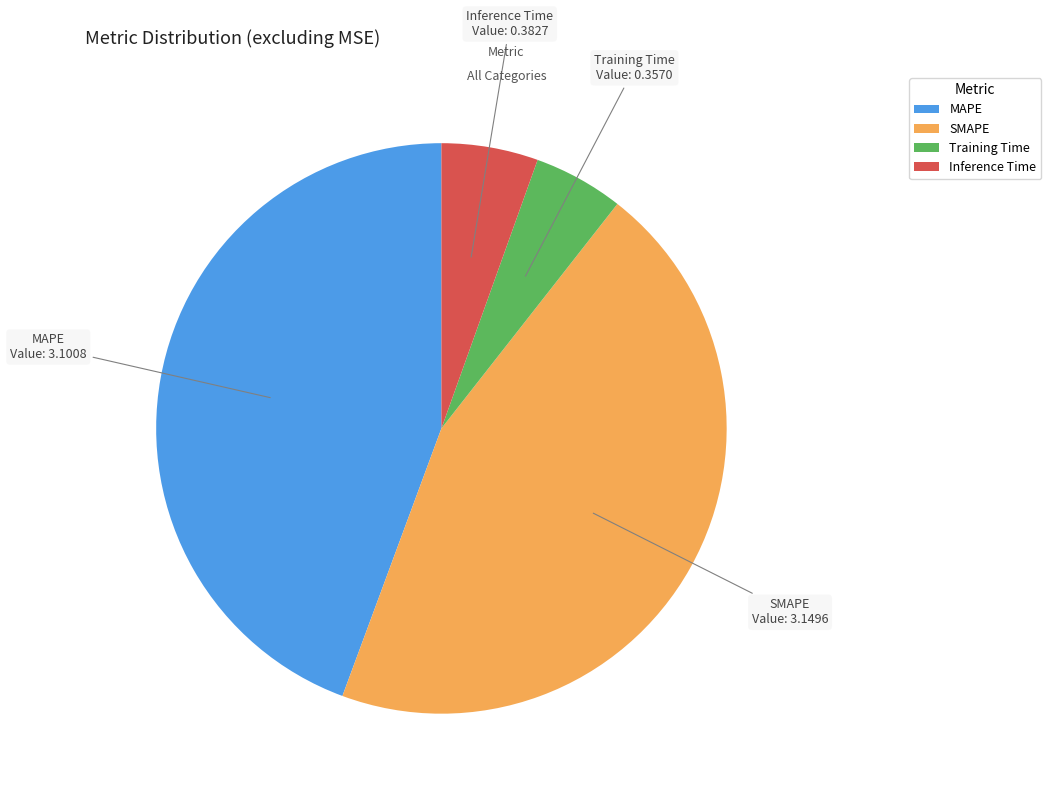

How many slices are in this pie chart?

4